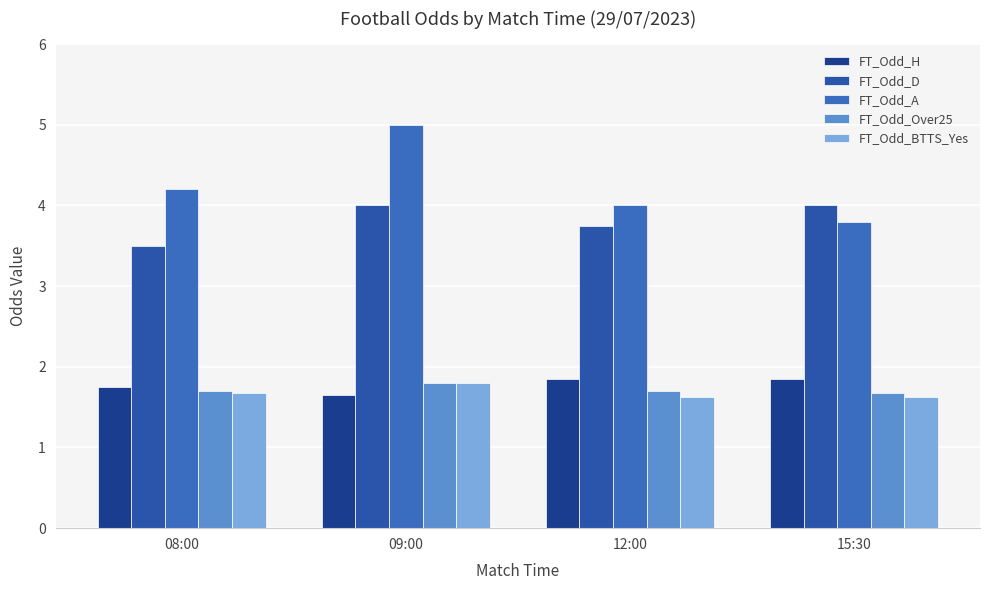

What position from the right is 12:00?

2